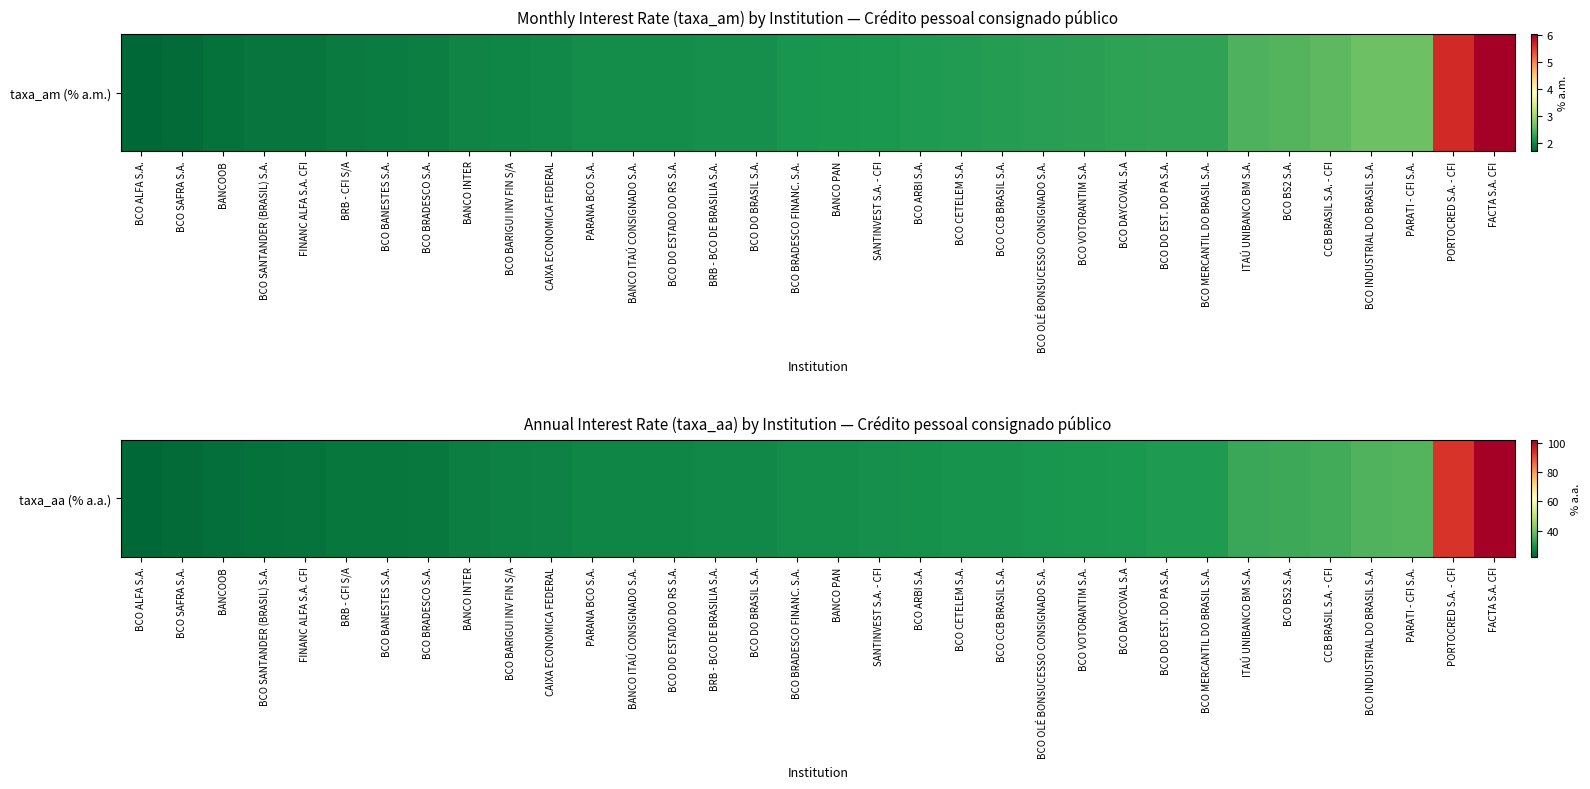

Which has a higher value, FINANC ALFA S.A. CFI or BCO DO EST. DO PA S.A.?

BCO DO EST. DO PA S.A.